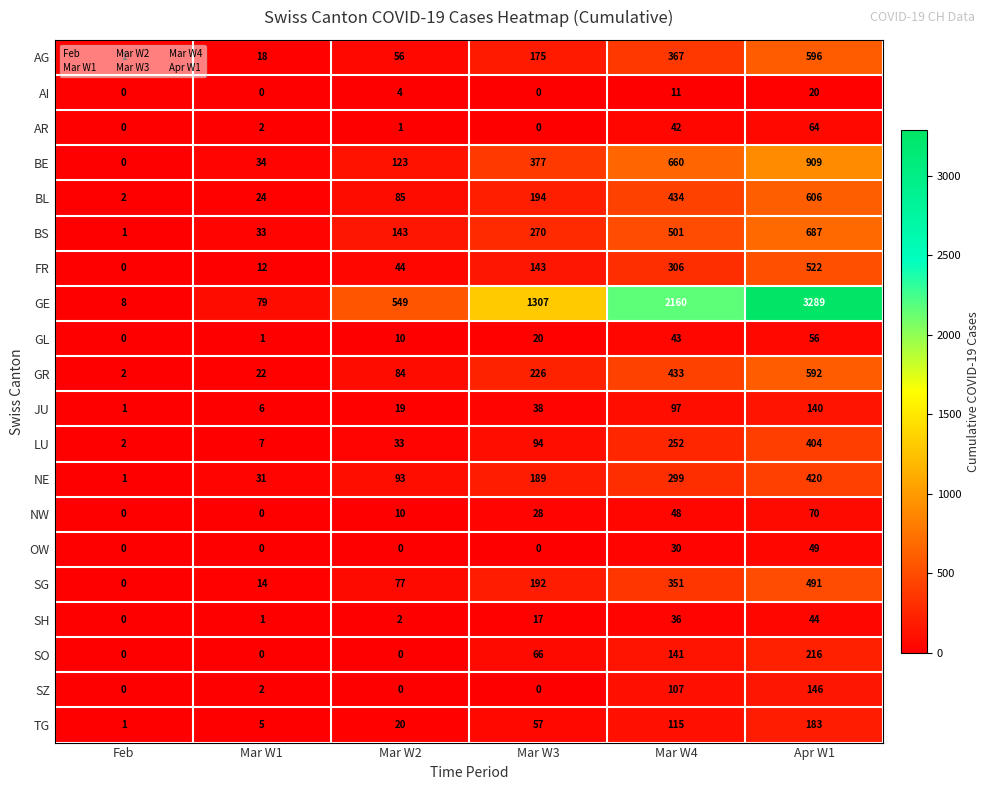

The NW series shows 106 at Apr W1. True or false?

False